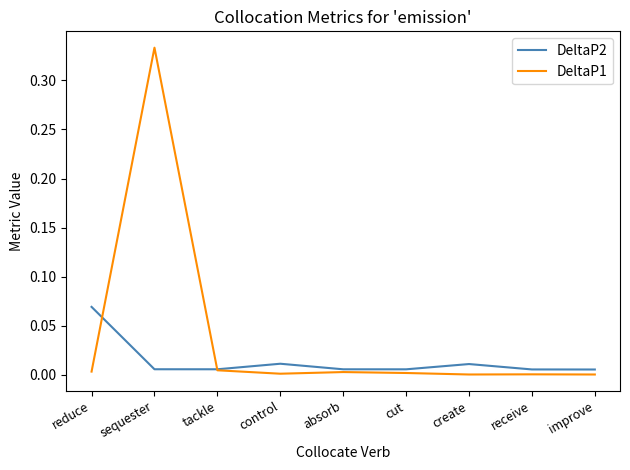

Rank the series by their maximum value, from lowest to highest.

DeltaP2, DeltaP1